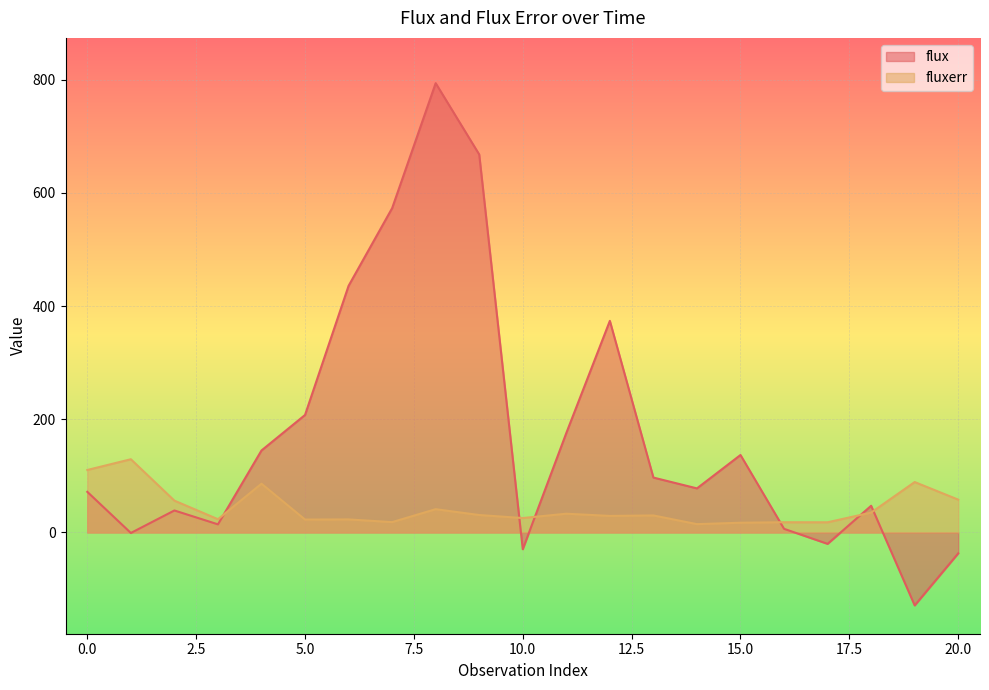

Which category has the lowest value across all series?

19